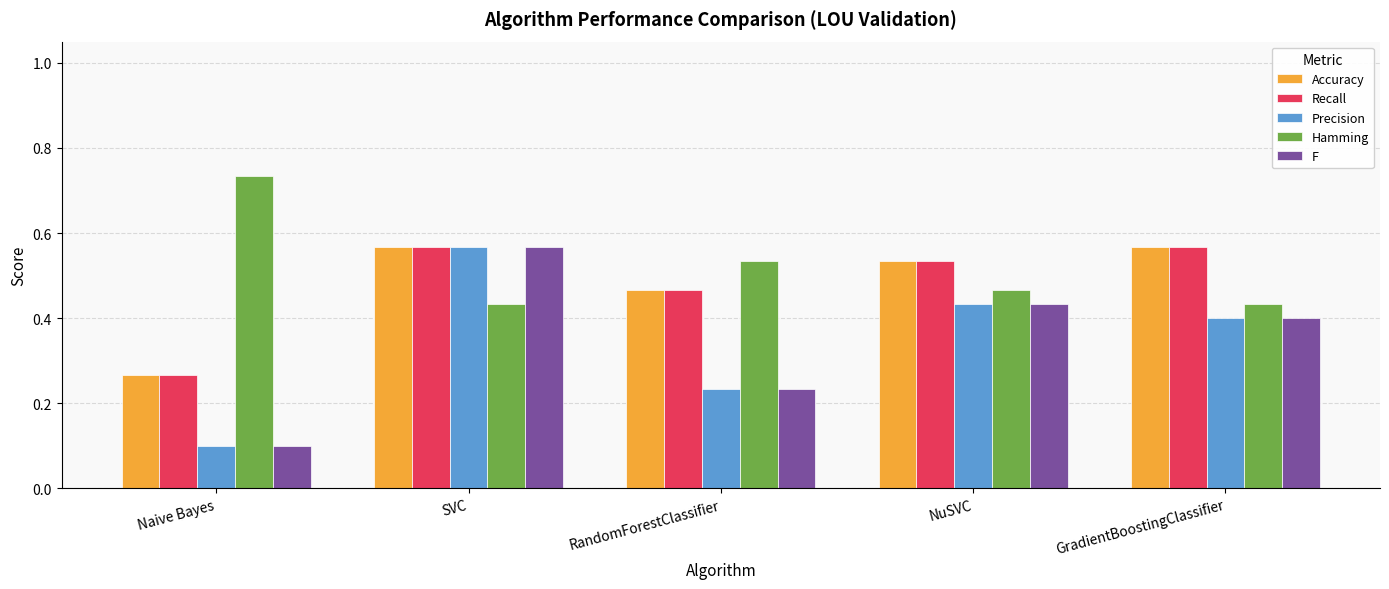

Count the Accuracy values in the range 0 to 1.

5